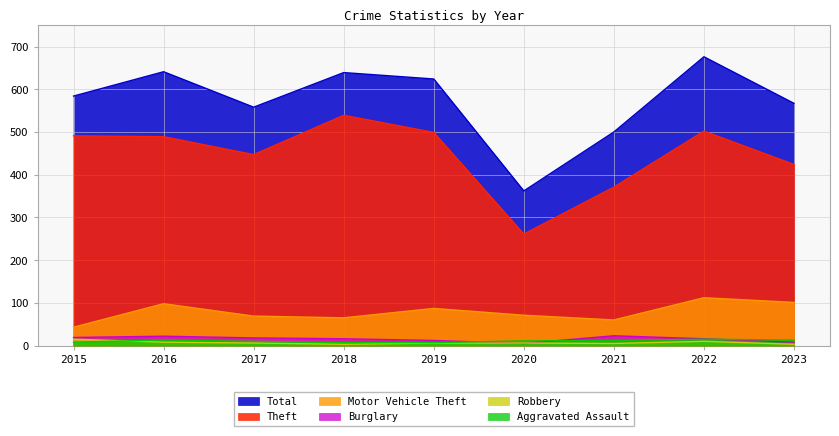

Which series changed the most between 2021 and 2023?

Total